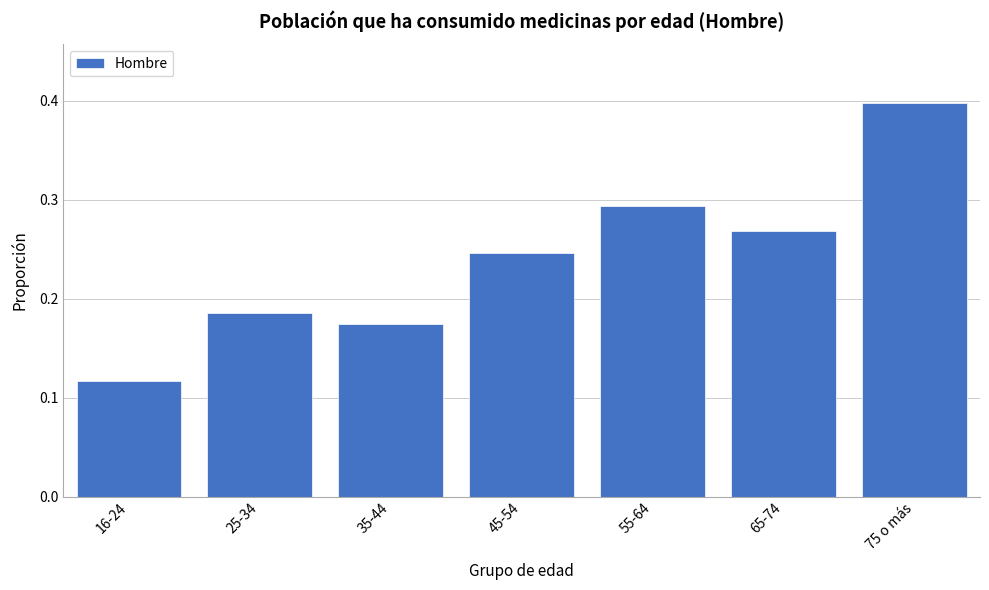

Between 75 o más and 65-74, which is larger?

75 o más